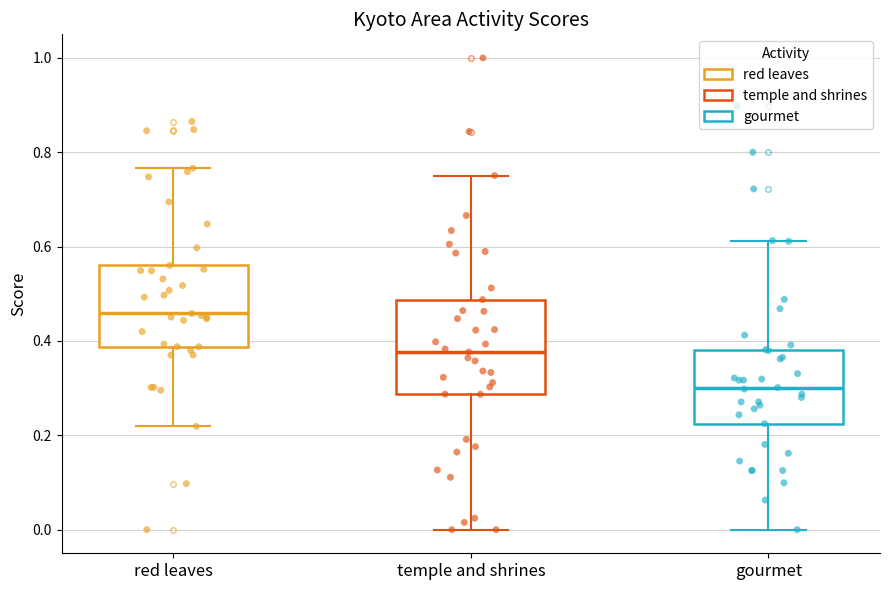

Reading left to right, read every box against the y-axis: the position of its median line, the range the box covers, and the ends of its whiskers. The values are not printed on the chart, so give them approximately, as read against the axis.

red leaves: median 0.46, box 0.38 to 0.56, whiskers 0.22 to 0.76
temple and shrines: median 0.38, box 0.28 to 0.48, whiskers 0.00 to 0.76
gourmet: median 0.30, box 0.22 to 0.38, whiskers 0.00 to 0.62